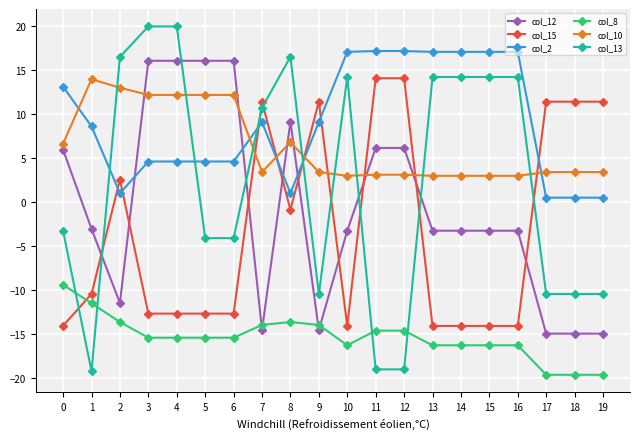

What is the lowest value of the col_10 series?

3.0